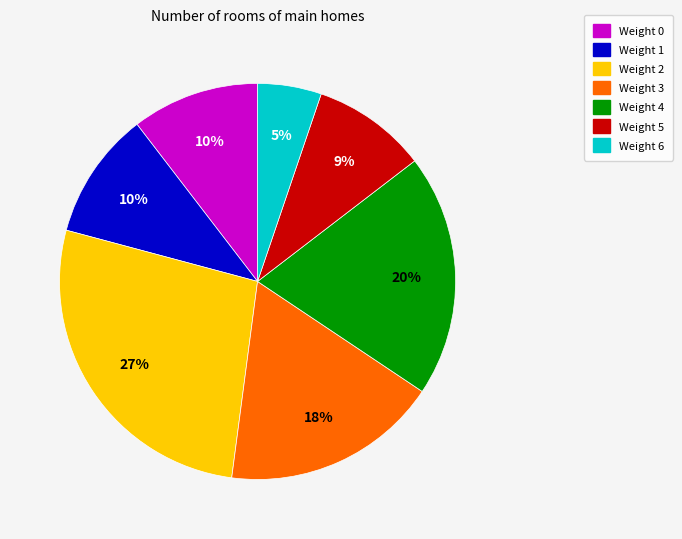

Which has a higher value, Weight 1 or Weight 5?

Weight 1